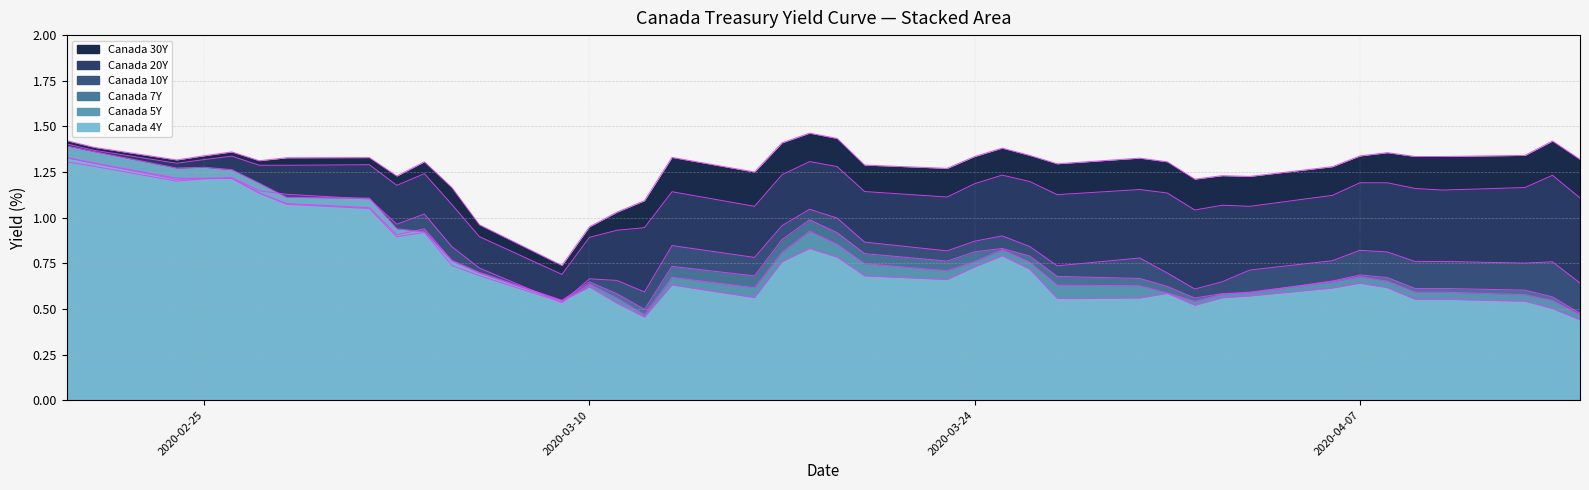

Which series has the widest spread of values?

Canada 4Y